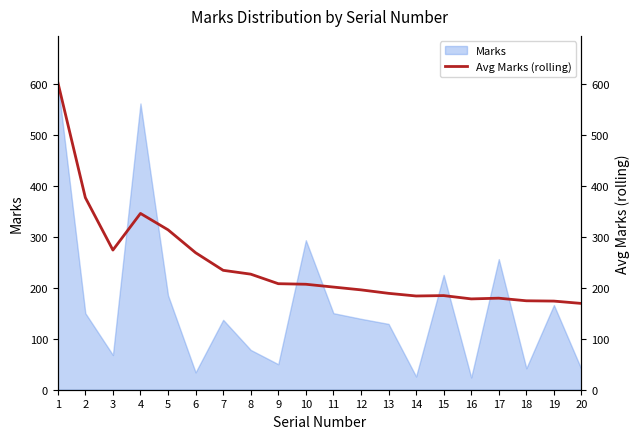

Is it true that the value at 13 is 188.9?

True